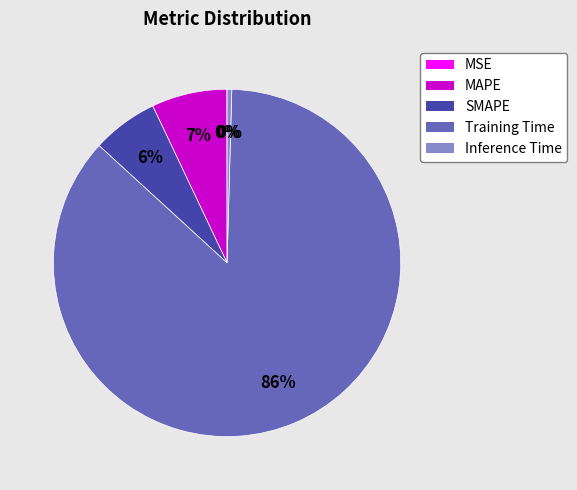

To the nearest percent, what is the average slice percentage?

20%